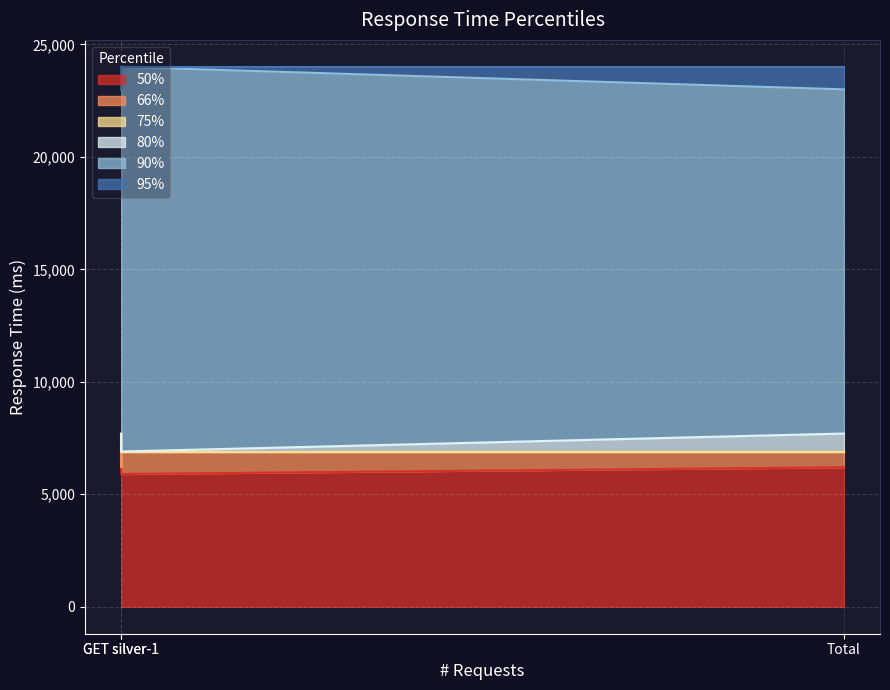

The value of 95% at Total is 12971. True or false?

False